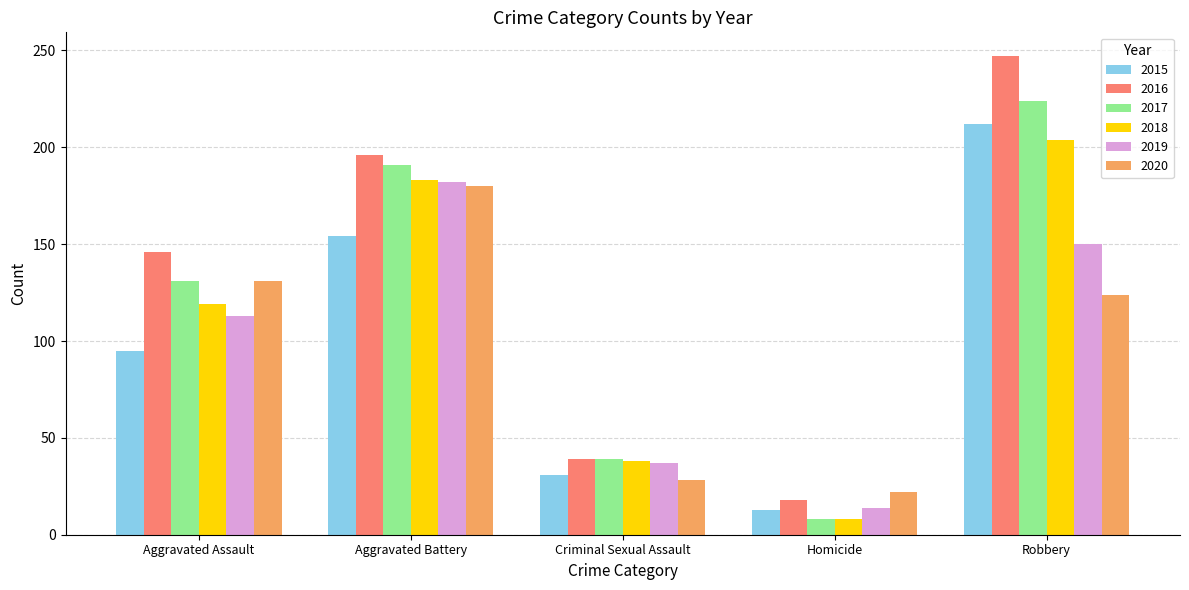

At which category does the chart reach its peak across all series?

Robbery